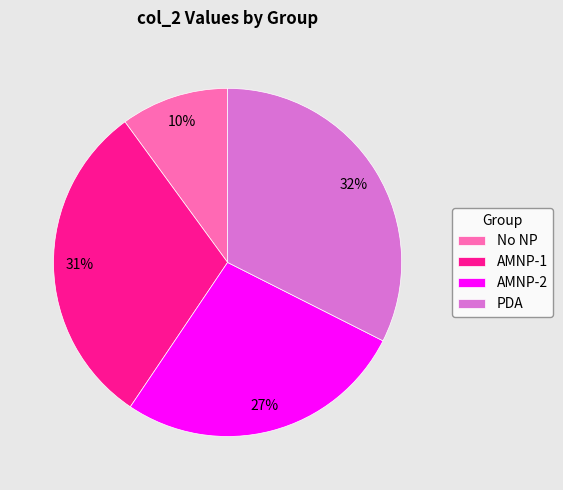

Which has a higher value, No NP or PDA?

PDA